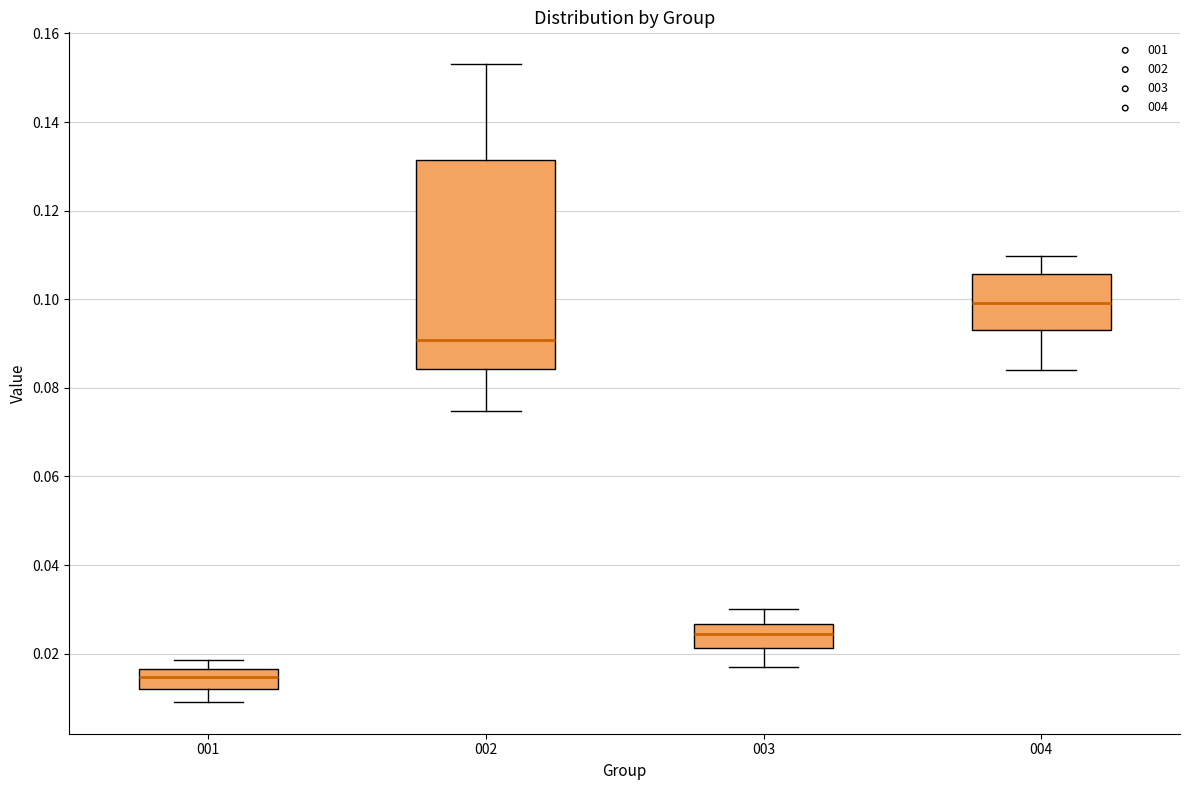

Reading left to right, read every box against the y-axis: the position of its median line, the range the box covers, and the ends of its whiskers. The values are not printed on the chart, so give them approximately, as read against the axis.

001: median 0.014, box 0.012 to 0.016, whiskers 0.010 to 0.018
002: median 0.090, box 0.084 to 0.132, whiskers 0.074 to 0.154
003: median 0.024, box 0.022 to 0.026, whiskers 0.018 to 0.030
004: median 0.100, box 0.094 to 0.106, whiskers 0.084 to 0.110